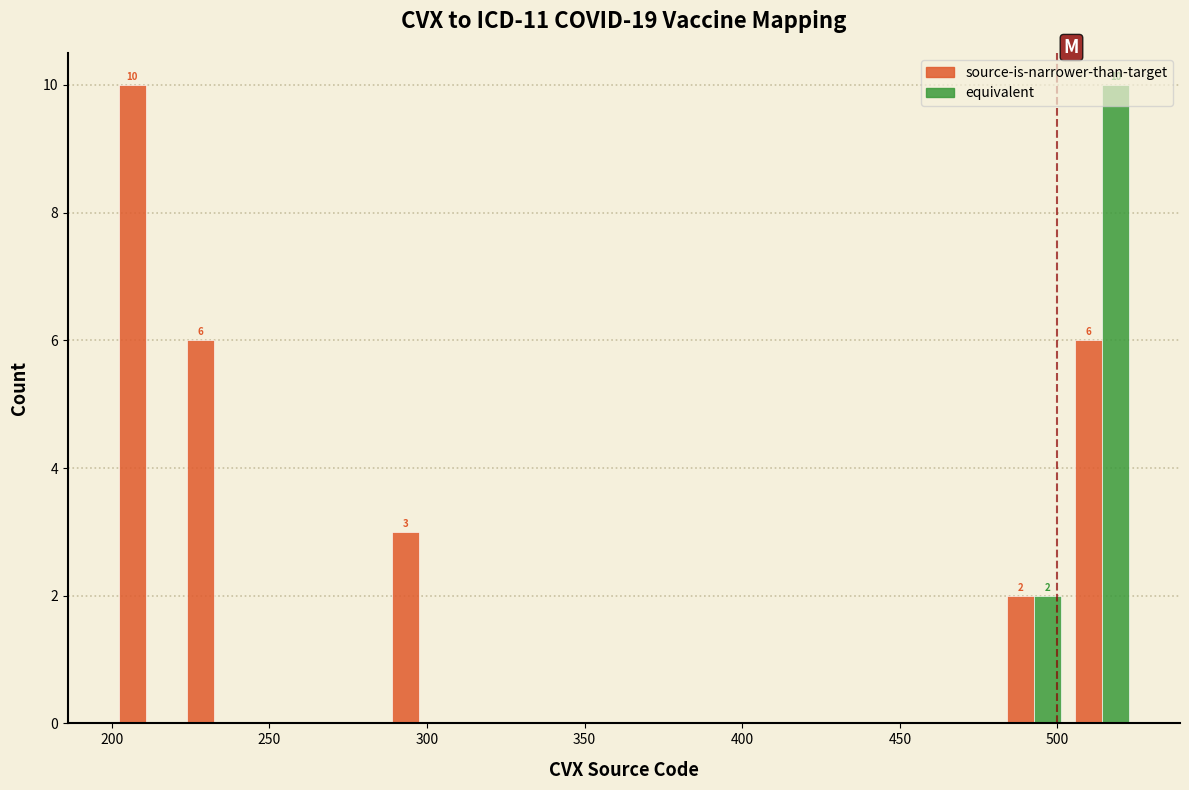

In the source-is-narrower-than-target series, which range on the x-axis has the tallest bar?

200 to 220